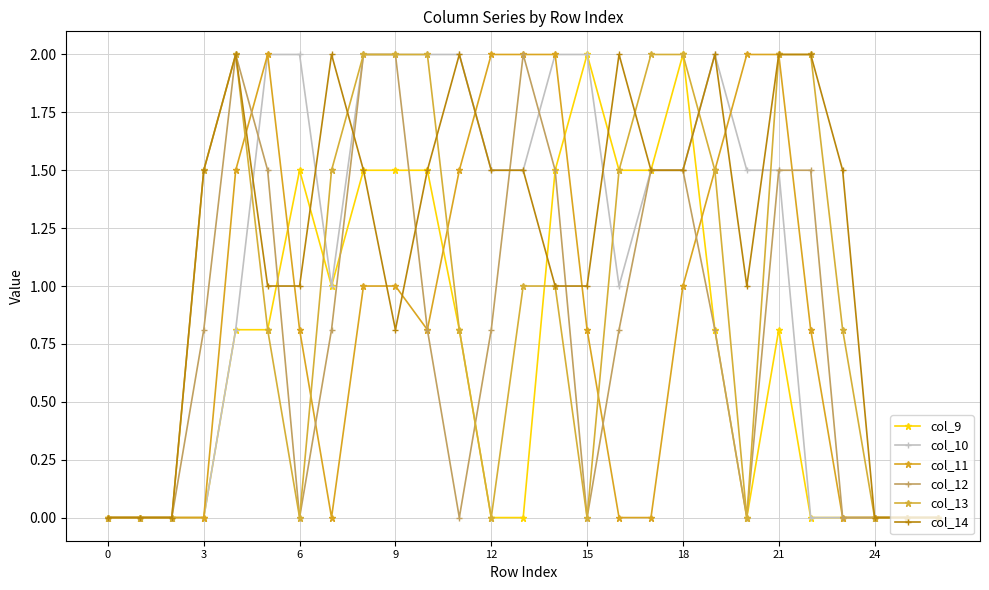

What is the label of the 7th point from the right?

20